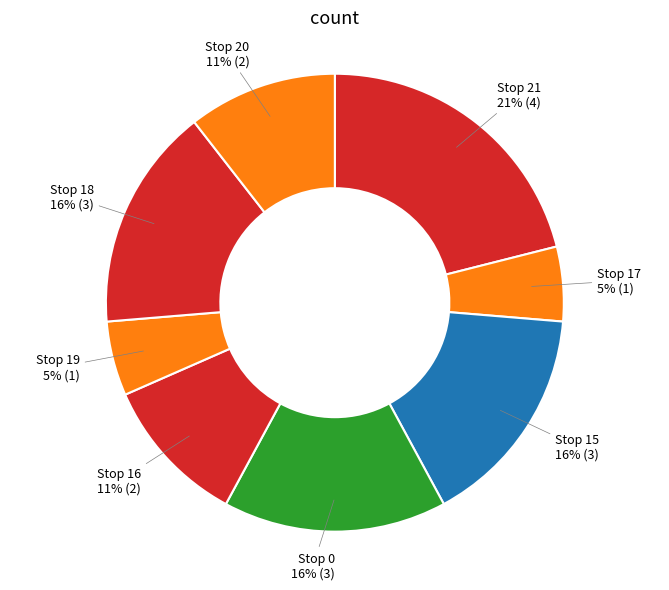

How many slices are in this pie chart?

8